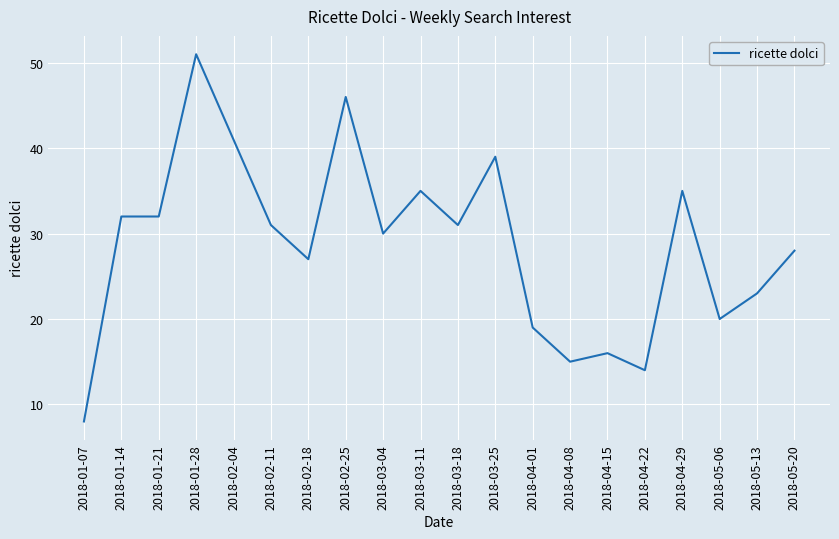

What is the change in value from 2018-02-18 to 2018-04-22?

-13